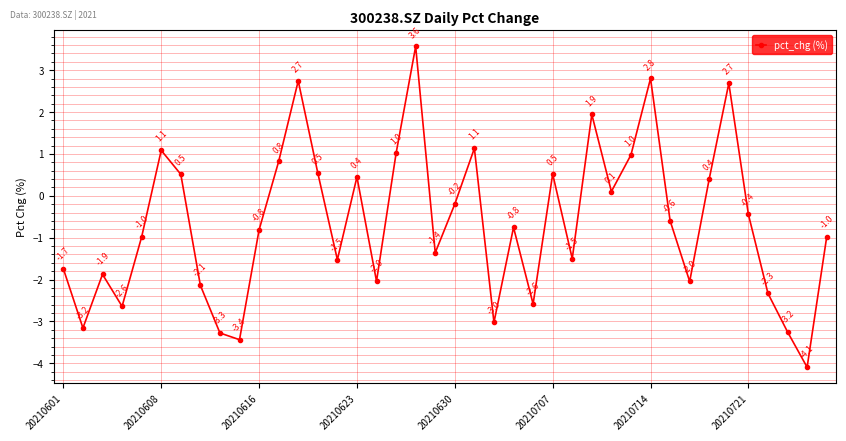

Does the chart display data point markers on the line(s)?

Yes